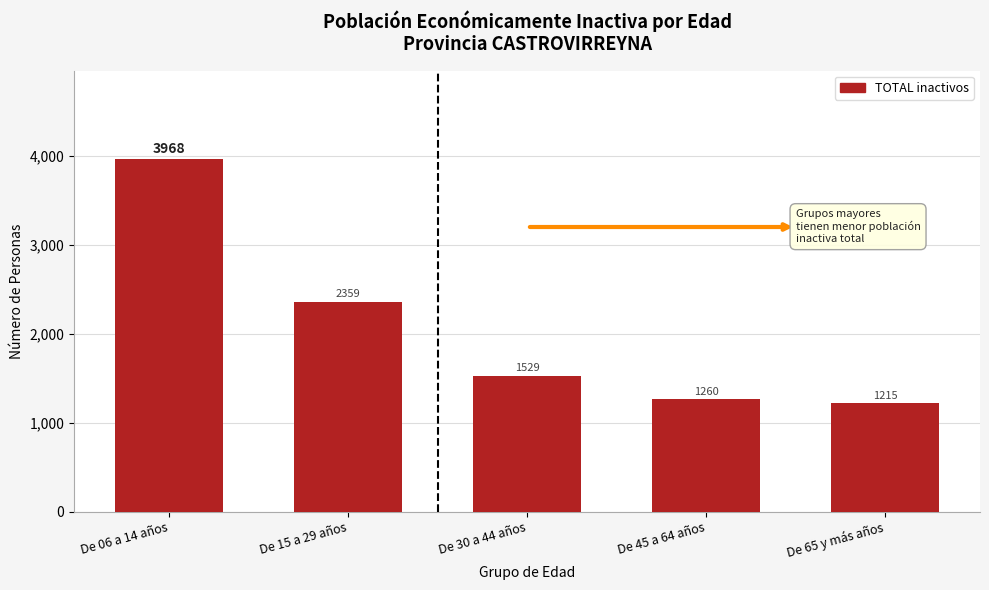

Reading left to right, extract all data points from this chart.

3968	2359	1529	1260	1215